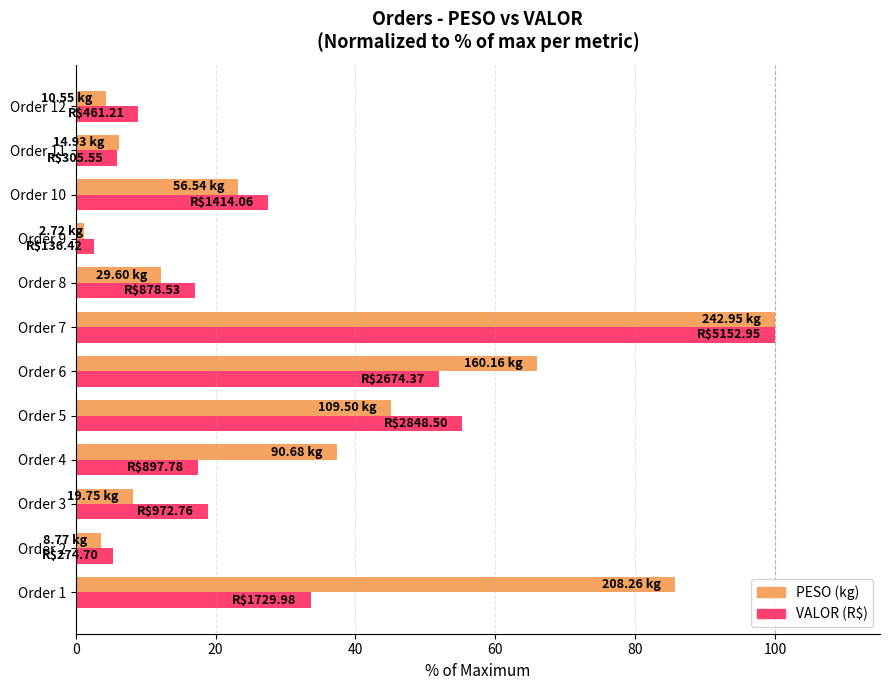

What is the difference between the highest and lowest values at Order 10?

4.2